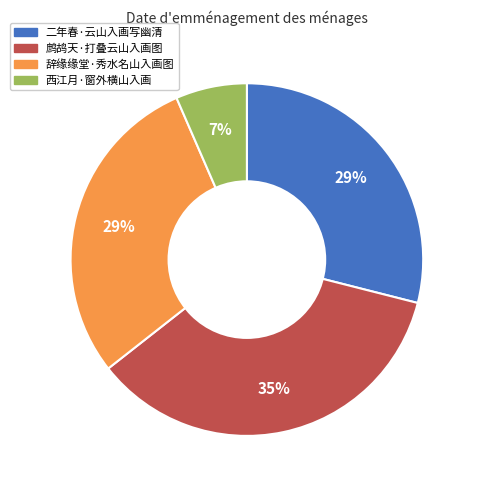

Is it true that 辞缘缘堂·秀水名山入画图 is 29% of the pie?

True